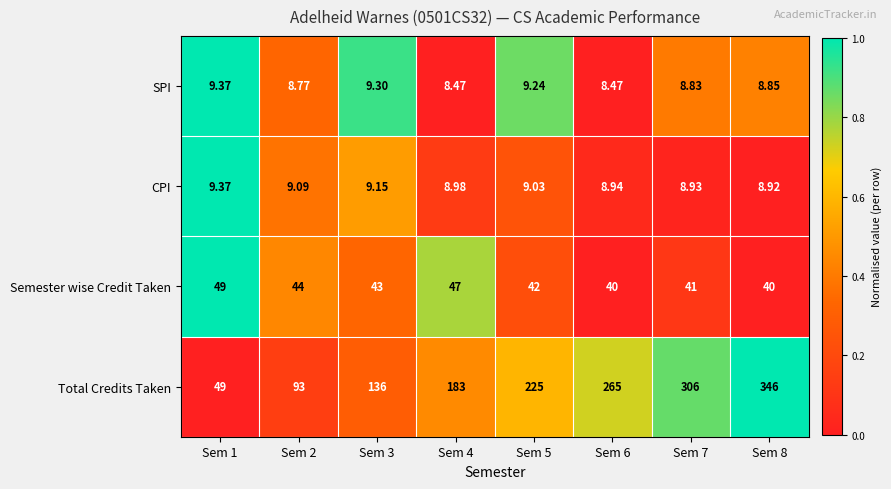

Between Sem 1 and Sem 7, which series saw the biggest shift?

Total Credits Taken